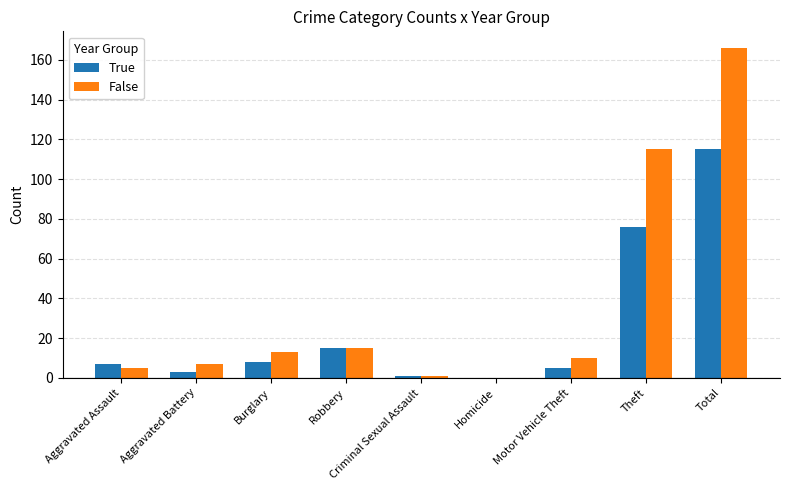

How many data points does each series have?

9